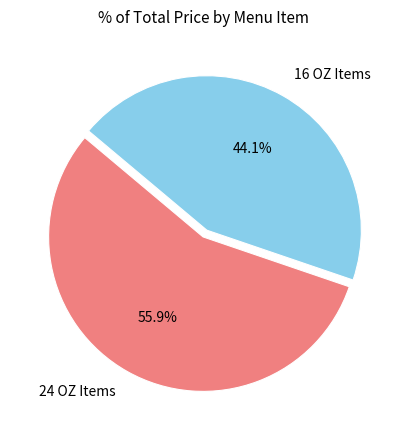

To the nearest percent, what is the difference between the largest and smallest slice percentages?

12%